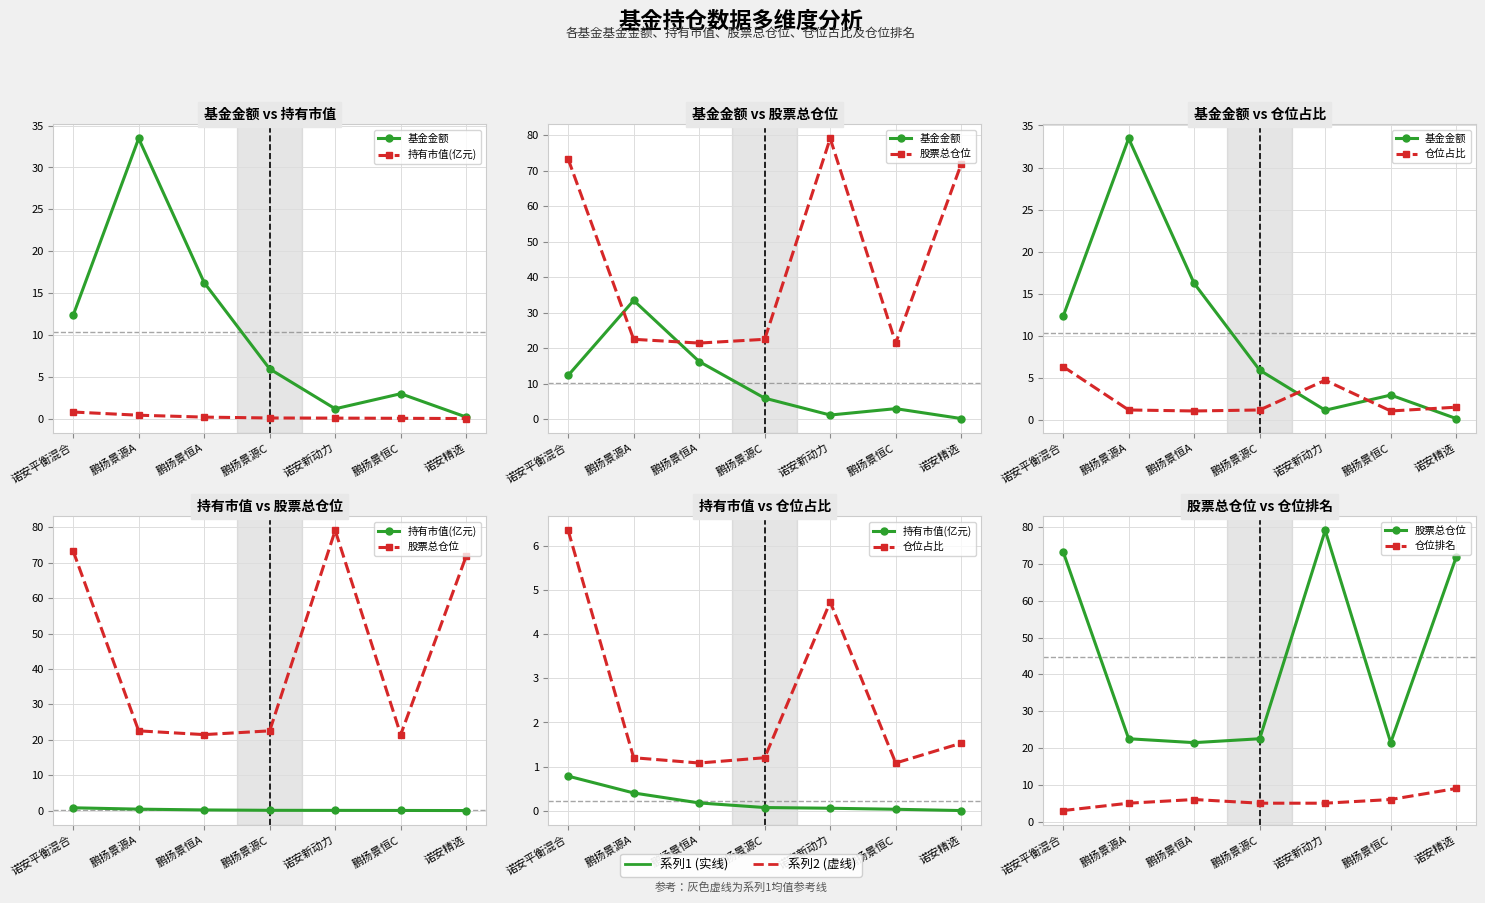

At how many categories does at least one series exceed 75?

1